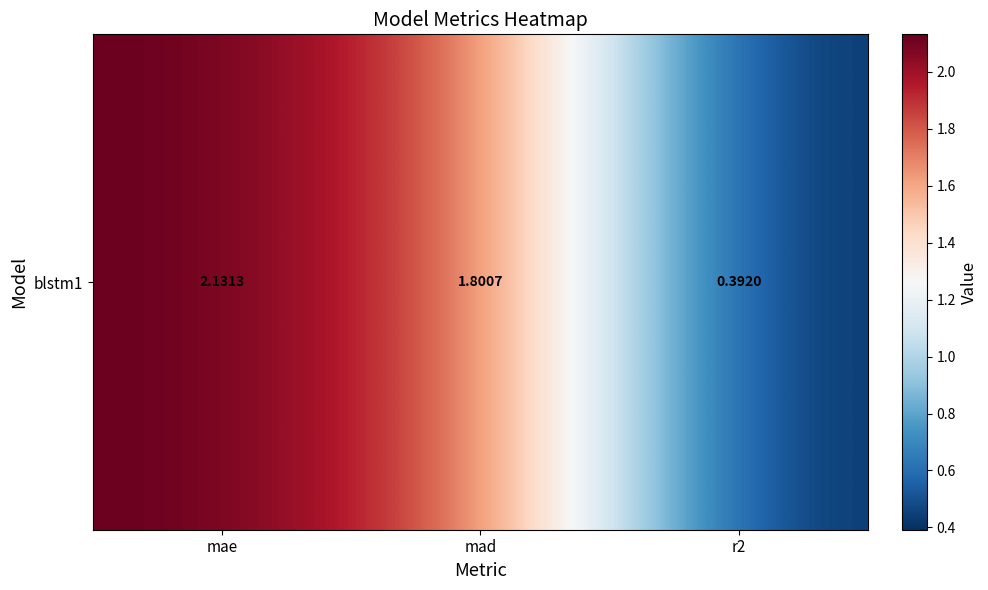

Is it true that the value at mae is 2.1?

True